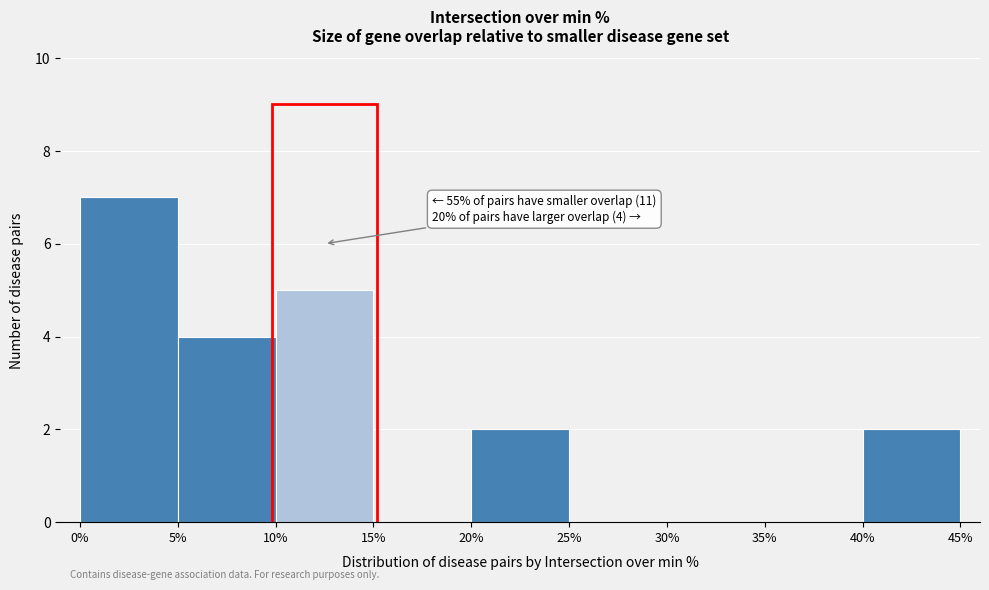

Over which range of the x-axis is the bar tallest?

0% to 5%